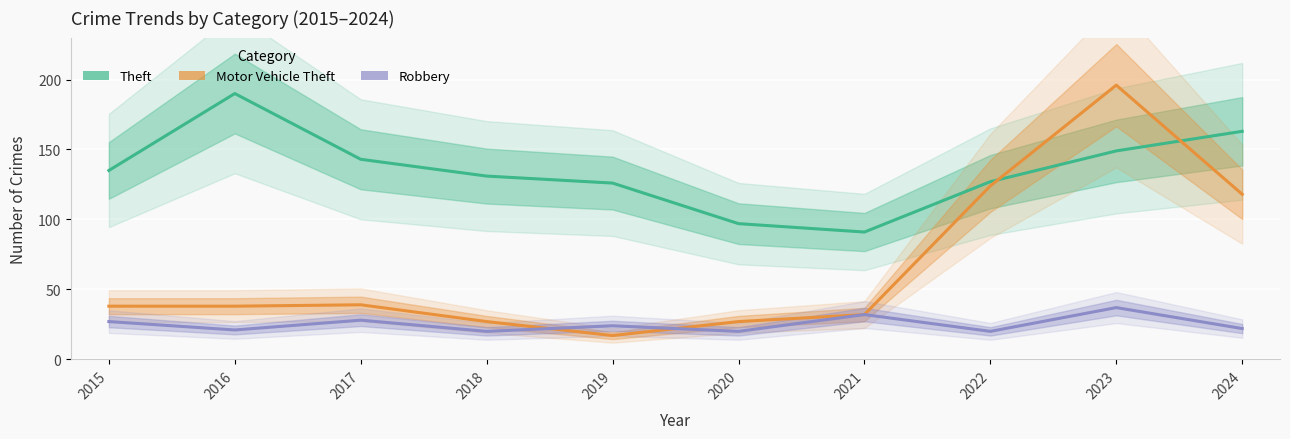

Which series changed the most between 2019 and 2020?

Theft